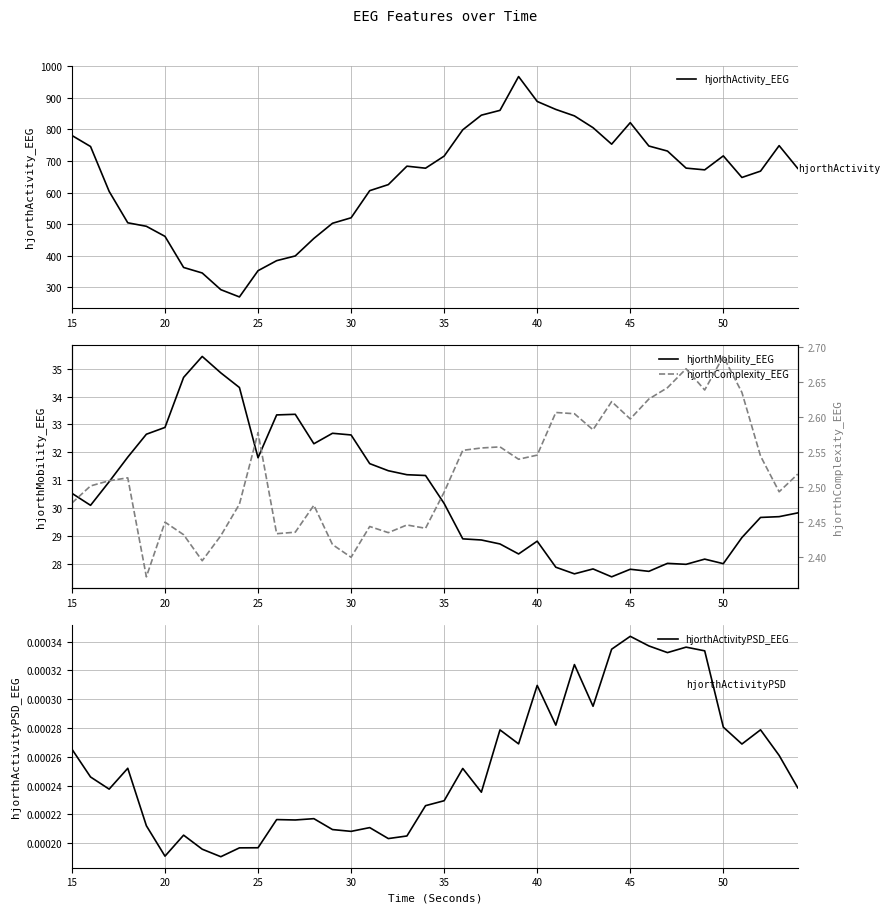

True or false: hjorthActivityPSD_EEG and hjorthActivity_EEG intersect in this chart.

False